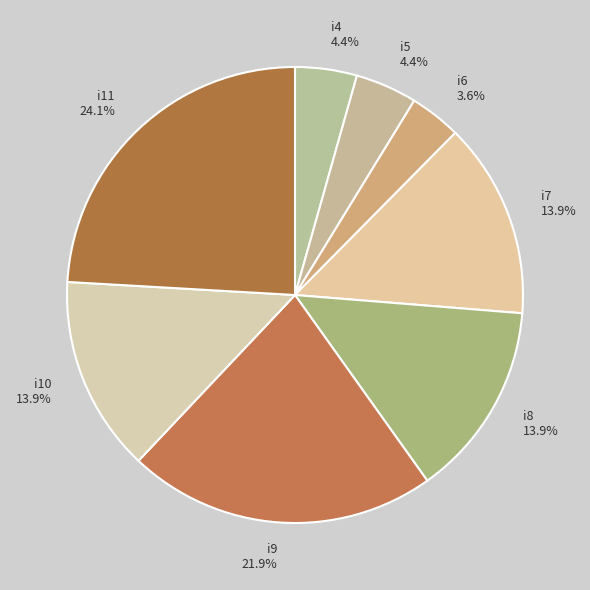

Which slice is the largest?

i11